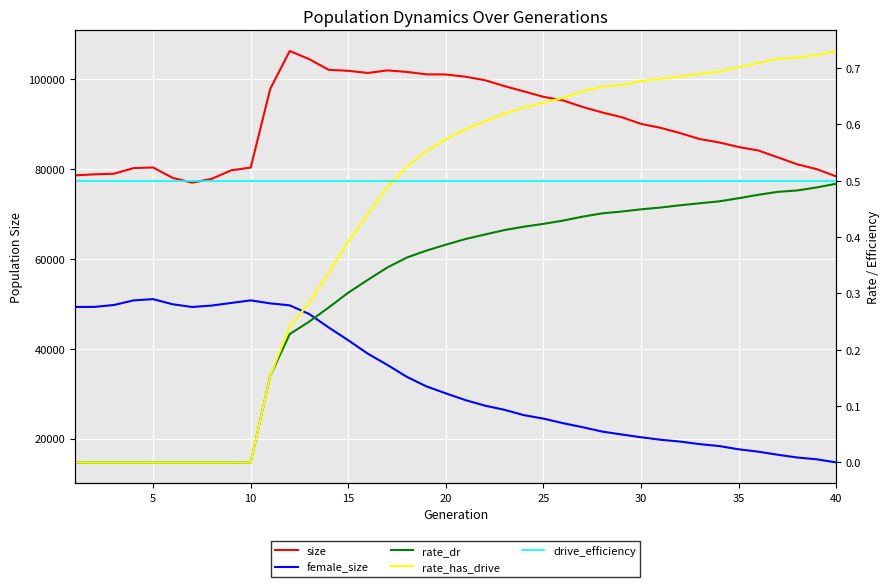

How many data points in female_size are less than 30048?

20